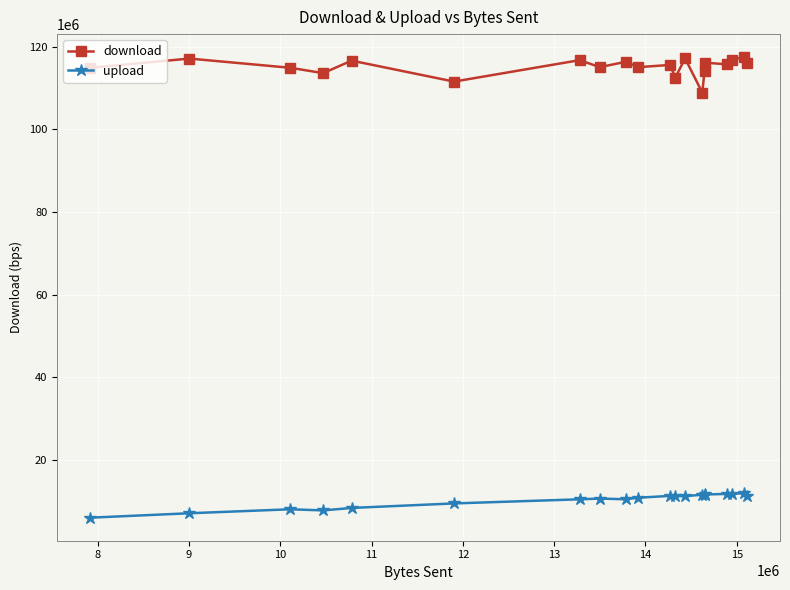

Which series has the largest range (max minus min)?

download